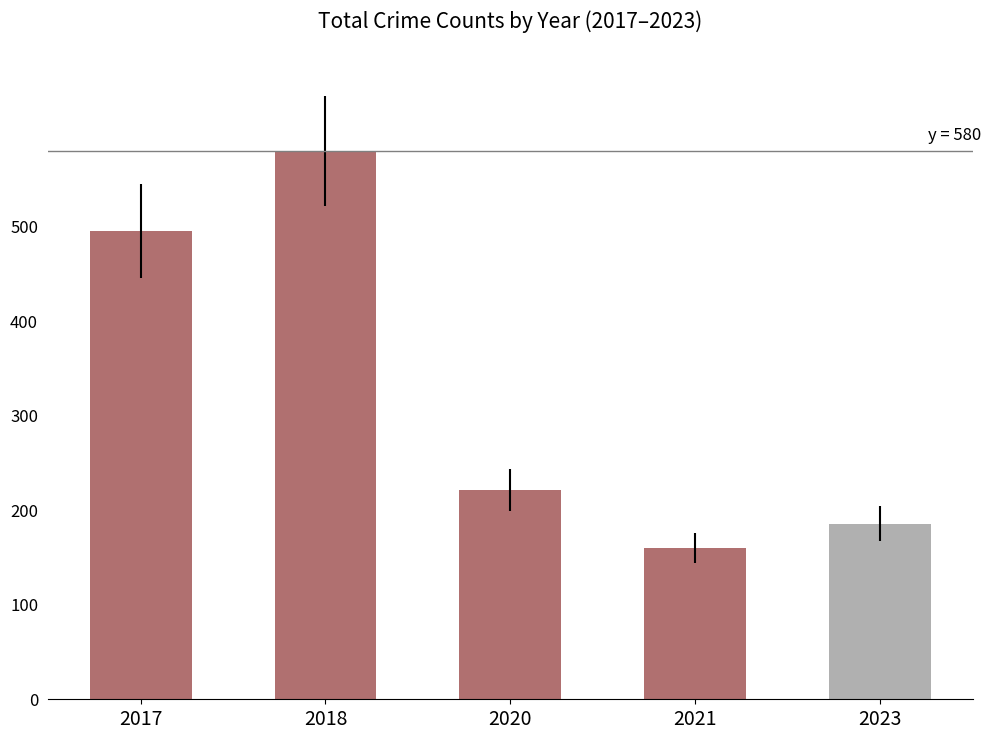

What is the value of the 5th bar from the left?

186